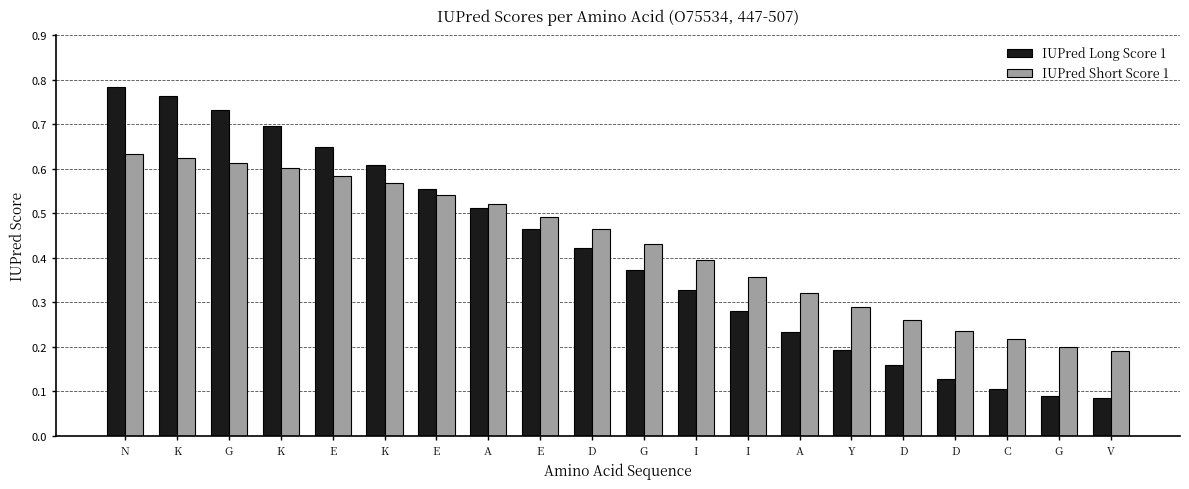

Reading left to right, what are all the values shown in this chart?

IUPred Long Score 1: N=0.8	K=0.8	G=0.7	K=0.7	E=0.7	K=0.6	E=0.6	A=0.5	E=0.5	D=0.4	G=0.4	I=0.3	I=0.3	A=0.2	Y=0.2	D=0.2	D=0.1	C=0.1	G=0.1	V=0.1
IUPred Short Score 1: N=0.6	K=0.6	G=0.6	K=0.6	E=0.6	K=0.6	E=0.5	A=0.5	E=0.5	D=0.5	G=0.4	I=0.4	I=0.4	A=0.3	Y=0.3	D=0.3	D=0.2	C=0.2	G=0.2	V=0.2